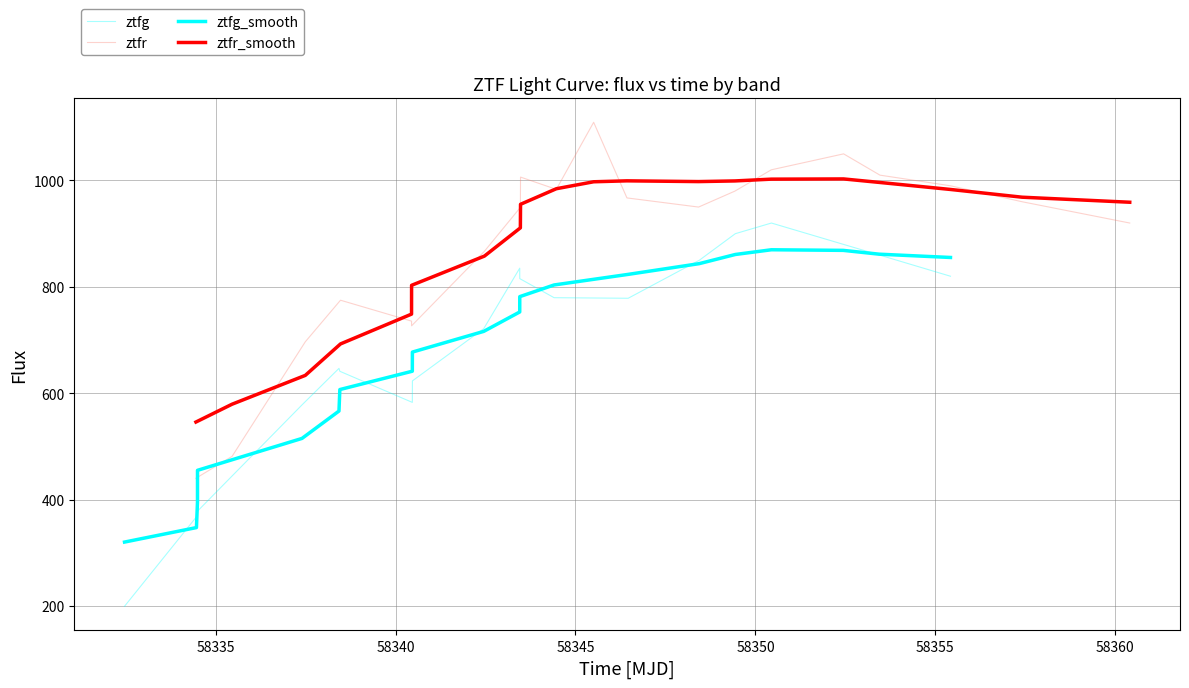

Is the value of ztfg at 8 greater than the value of ztfg_smooth at 58335?

Yes